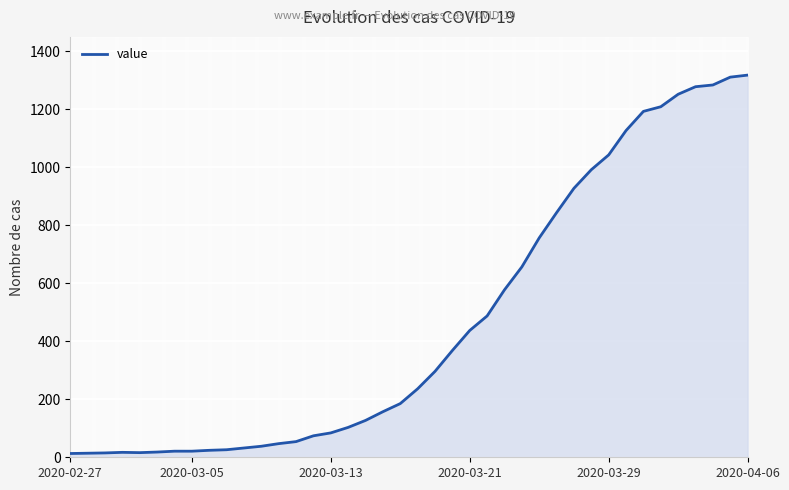

What is the maximum value for value?

1317